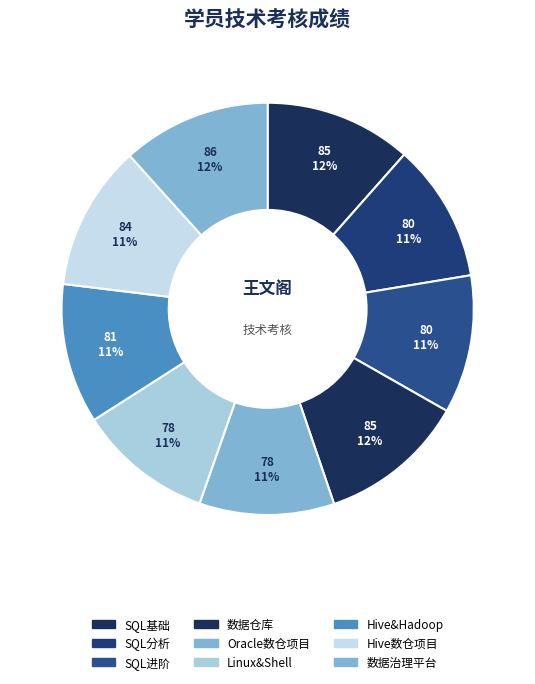

How many segments does this pie chart have?

9